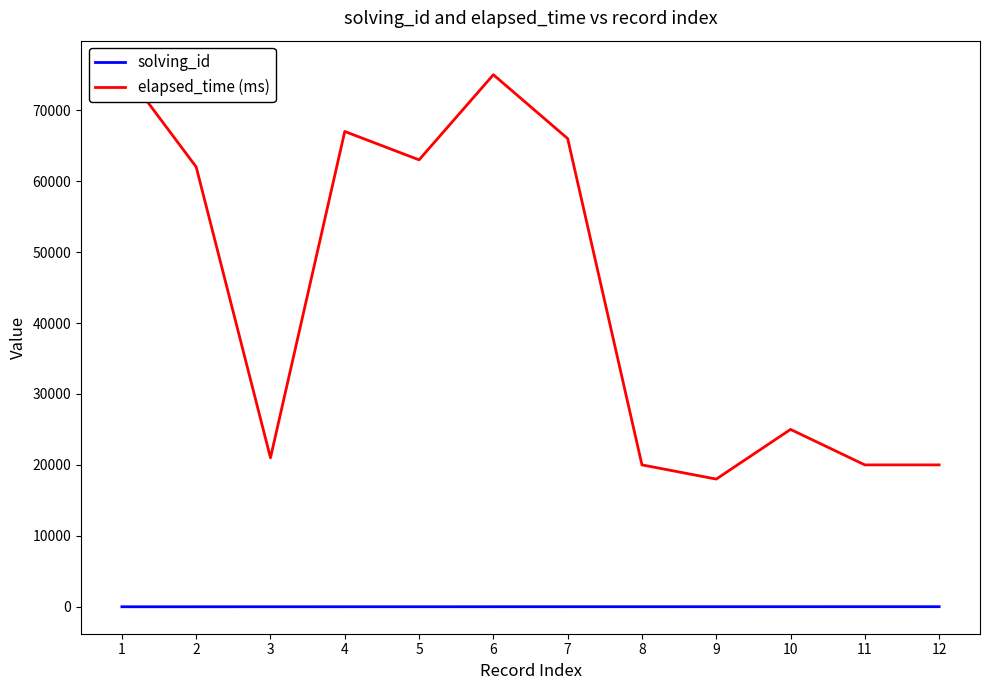

True or false: elapsed_time (ms) and solving_id cross at least once.

False